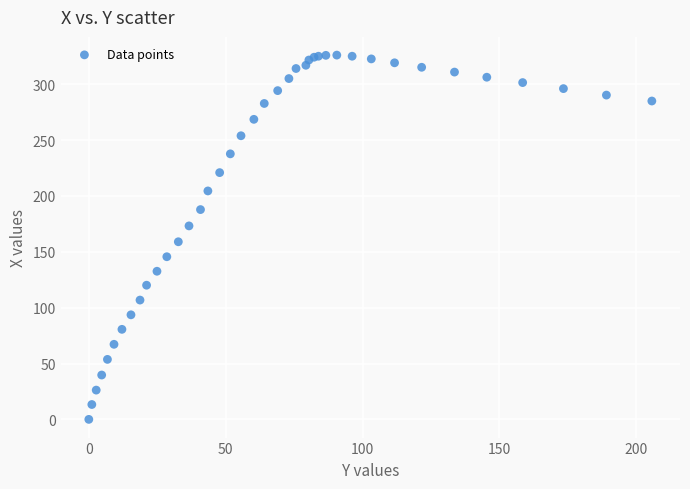

What Y value in the scatter plot is closest to 163?

159.0